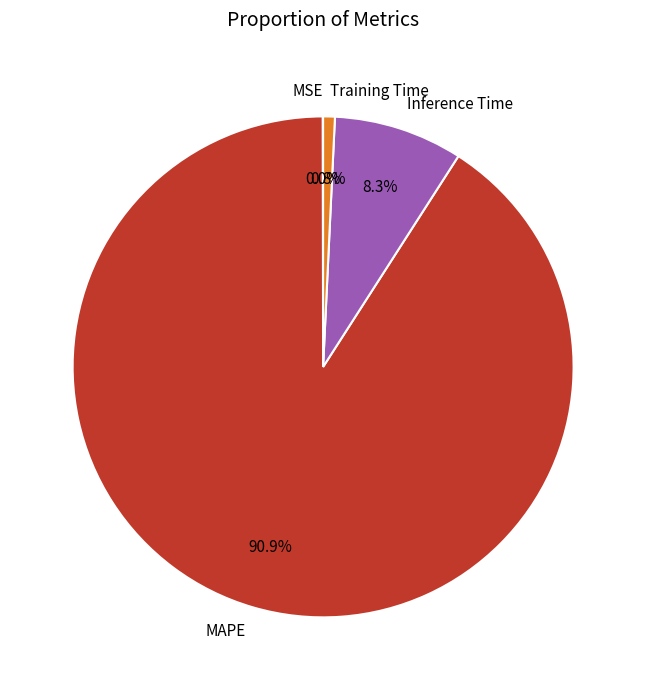

To the nearest percent, what portion does MAPE represent?

91%